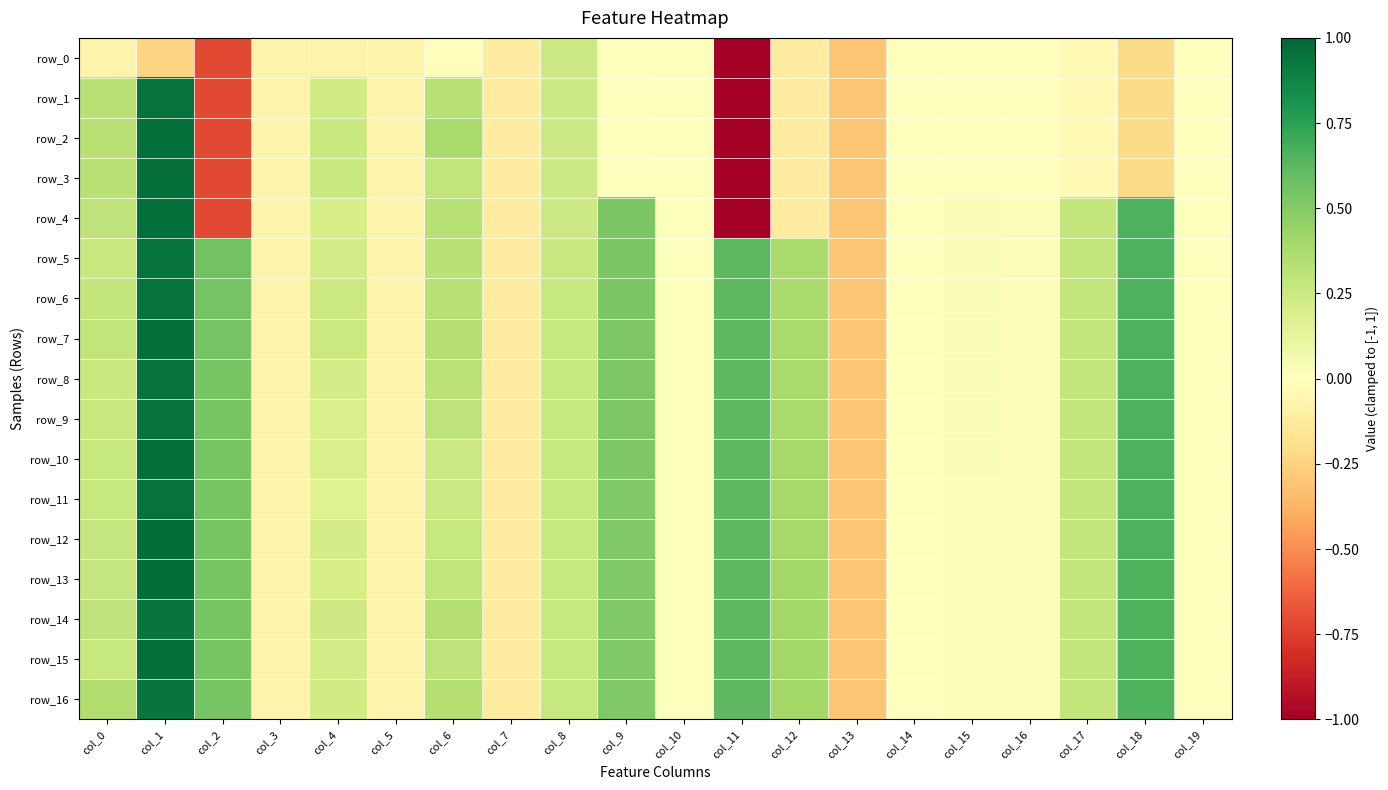

Reading right to left, transcribe all the data shown in this chart.

row_0: -0.0	-0.2	-0.0	-0.0	-0.0	-0.0	-0.3	-0.1	-1.0	0.0	0.0	0.2	-0.1	-0.0	-0.1	-0.1	-0.1	-0.7	-0.2	-0.1
row_1: -0.0	-0.2	-0.0	-0.0	-0.0	-0.0	-0.3	-0.1	-1.0	0.0	0.0	0.2	-0.1	0.3	-0.1	0.2	-0.1	-0.7	1.0	0.3
row_2: -0.0	-0.2	-0.0	-0.0	-0.0	-0.0	-0.3	-0.1	-1.0	0.0	0.0	0.2	-0.1	0.4	-0.1	0.3	-0.1	-0.7	1.0	0.3
row_3: -0.0	-0.2	-0.0	-0.0	-0.0	-0.0	-0.3	-0.1	-1.0	0.0	0.0	0.2	-0.1	0.3	-0.1	0.3	-0.1	-0.7	1.0	0.3
row_4: 0.0	0.7	0.3	0.0	0.0	0.0	-0.3	-0.1	-1.0	0.0	0.5	0.2	-0.1	0.3	-0.1	0.2	-0.1	-0.7	1.0	0.3
row_5: 0.0	0.7	0.3	0.0	0.0	0.0	-0.3	0.4	0.6	0.0	0.5	0.3	-0.1	0.3	-0.1	0.2	-0.1	0.6	1.0	0.3
row_6: 0.0	0.7	0.3	0.0	0.0	0.0	-0.3	0.4	0.6	0.0	0.5	0.3	-0.1	0.3	-0.1	0.3	-0.1	0.6	1.0	0.3
row_7: 0.0	0.7	0.3	0.0	0.0	0.0	-0.3	0.4	0.6	0.0	0.5	0.3	-0.1	0.3	-0.1	0.3	-0.1	0.5	1.0	0.3
row_8: 0.0	0.7	0.3	0.0	0.0	0.0	-0.3	0.4	0.6	0.0	0.5	0.3	-0.1	0.3	-0.1	0.2	-0.1	0.5	1.0	0.3
row_9: 0.0	0.7	0.3	0.0	0.0	0.0	-0.3	0.4	0.6	0.0	0.5	0.3	-0.1	0.3	-0.1	0.2	-0.1	0.5	1.0	0.3
row_10: 0.0	0.7	0.3	0.0	0.0	0.0	-0.3	0.4	0.6	0.0	0.5	0.3	-0.1	0.2	-0.1	0.2	-0.1	0.5	1.0	0.3
row_11: 0.0	0.7	0.3	0.0	0.0	0.0	-0.3	0.4	0.6	0.0	0.5	0.3	-0.1	0.2	-0.1	0.2	-0.1	0.5	1.0	0.3
row_12: 0.0	0.7	0.3	0.0	0.0	0.0	-0.3	0.4	0.6	0.0	0.5	0.3	-0.1	0.3	-0.1	0.2	-0.1	0.5	1.0	0.3
row_13: 0.0	0.7	0.3	0.0	0.0	0.0	-0.3	0.4	0.6	0.0	0.5	0.3	-0.1	0.3	-0.1	0.2	-0.1	0.5	1.0	0.3
row_14: 0.0	0.7	0.3	0.0	0.0	0.0	-0.3	0.4	0.6	0.0	0.5	0.3	-0.1	0.3	-0.1	0.2	-0.1	0.5	0.9	0.3
row_15: 0.0	0.7	0.3	0.0	0.0	0.0	-0.3	0.4	0.6	0.0	0.5	0.3	-0.1	0.3	-0.1	0.2	-0.1	0.5	1.0	0.3
row_16: 0.0	0.7	0.3	0.0	0.0	0.0	-0.3	0.4	0.6	0.0	0.5	0.3	-0.1	0.3	-0.1	0.2	-0.1	0.5	0.9	0.4